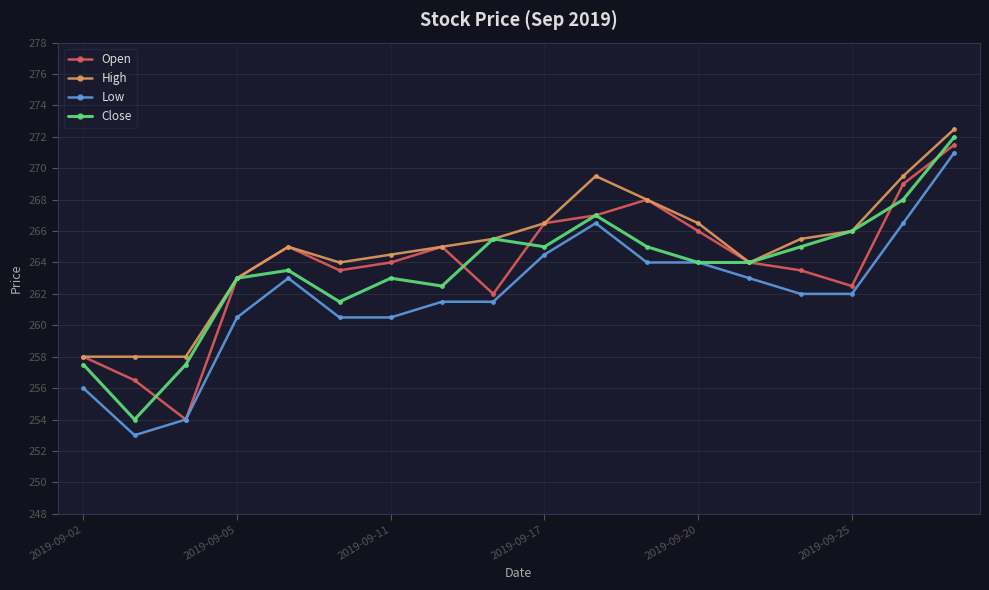

How many lines are shown in the chart?

4